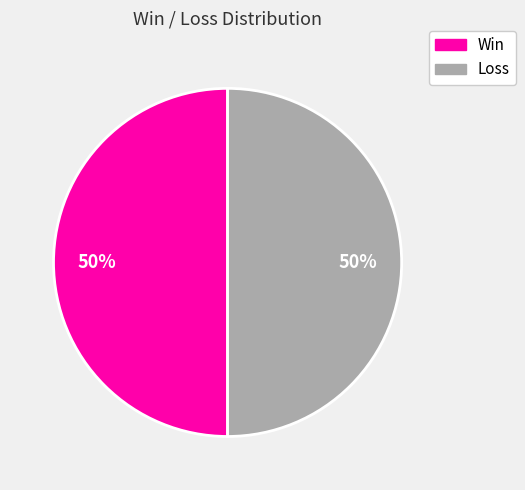

How many slices are in this pie chart?

2